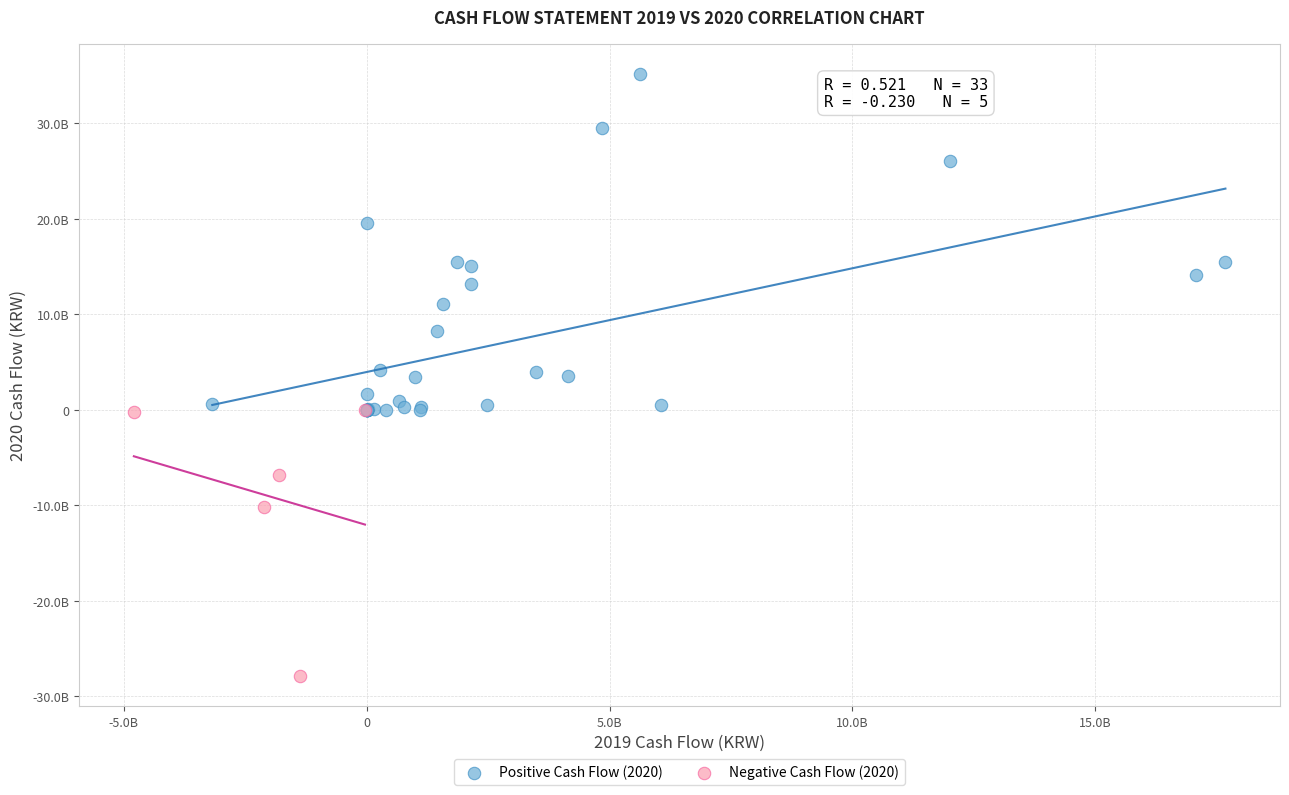

Which series contains the lowest Y value?

Negative Cash Flow (2020)